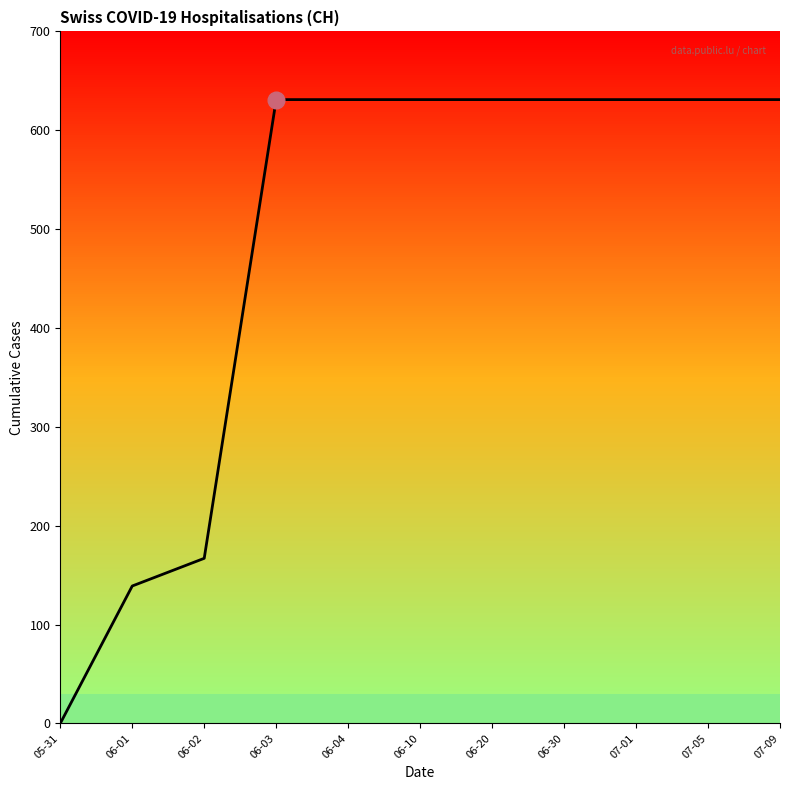

What position from the left is 06-04?

5